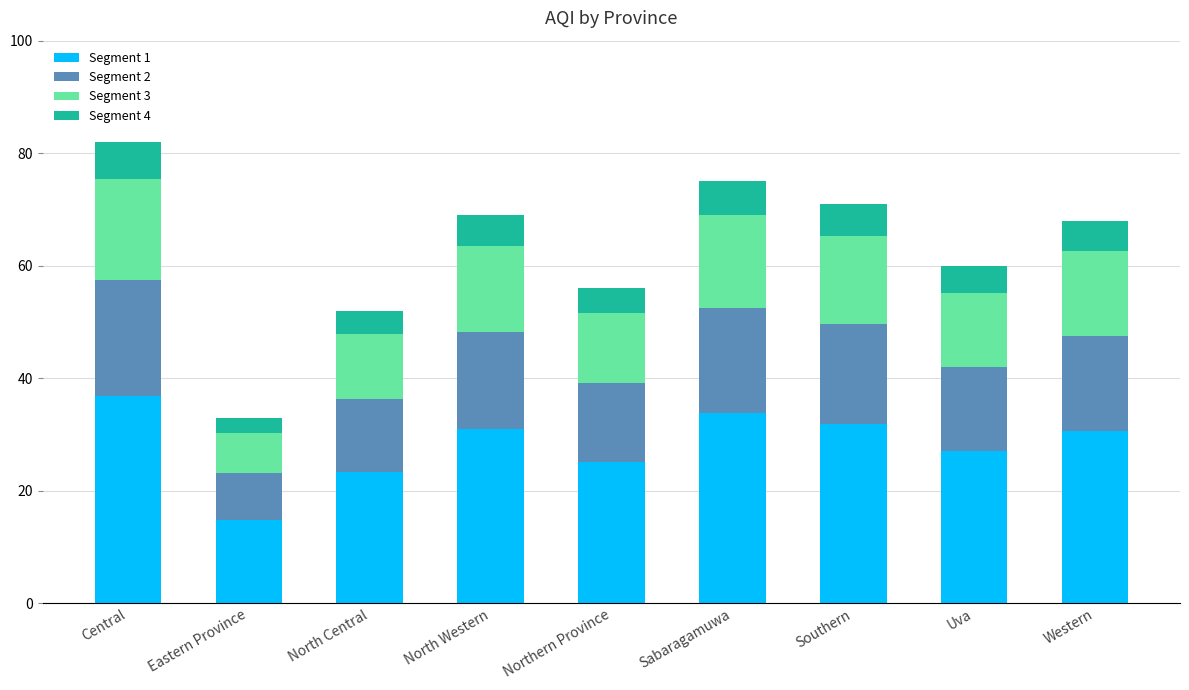

At which label does Segment 1 reach its minimum?

Eastern Province